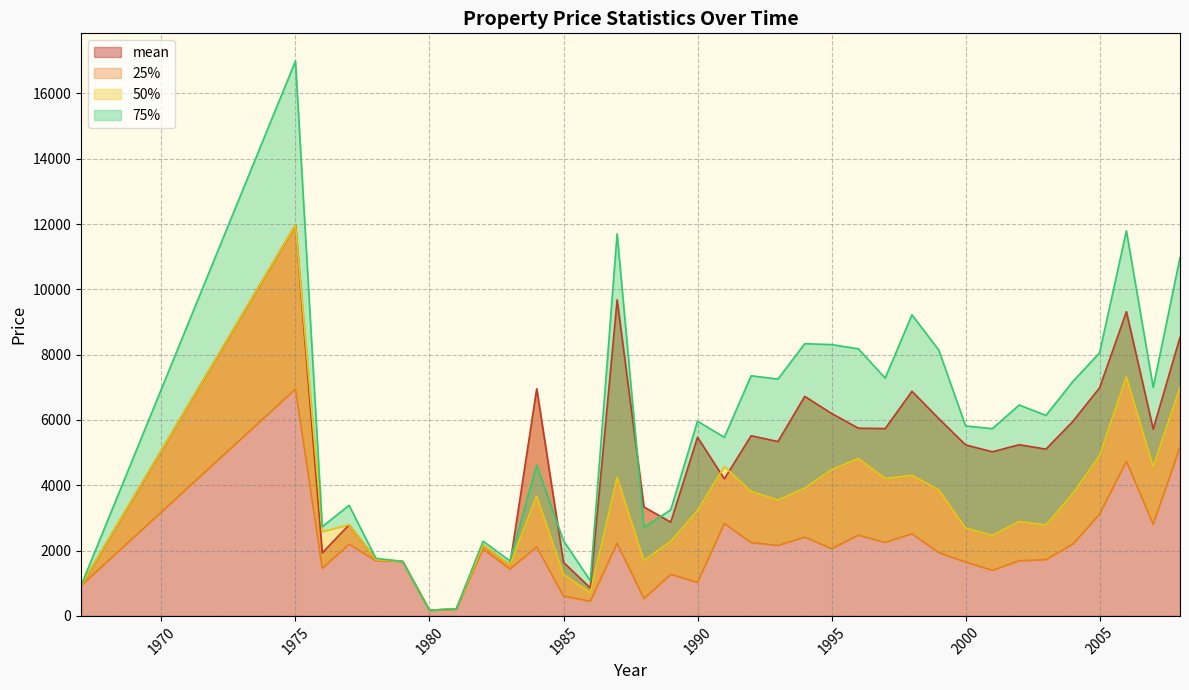

What is the lowest value of the 50% series?

172.2